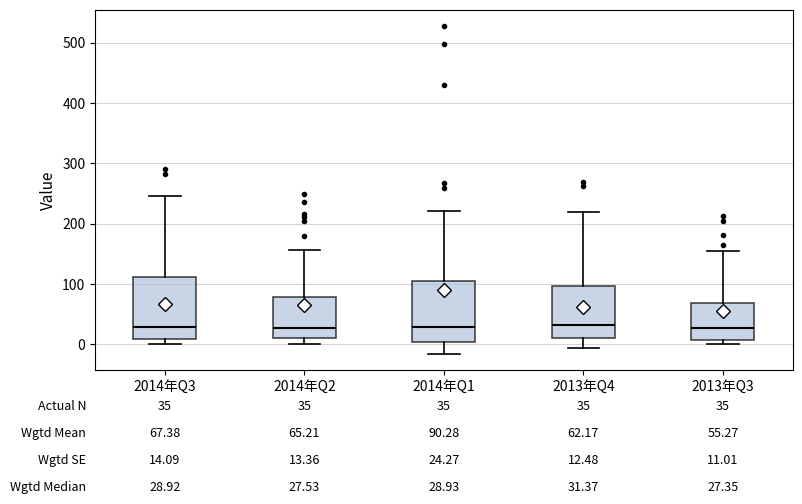

Where is the lower edge of the box for 2014年Q3 on the y-axis? The values are not printed on the chart, so give them approximately, as read against the axis.

10